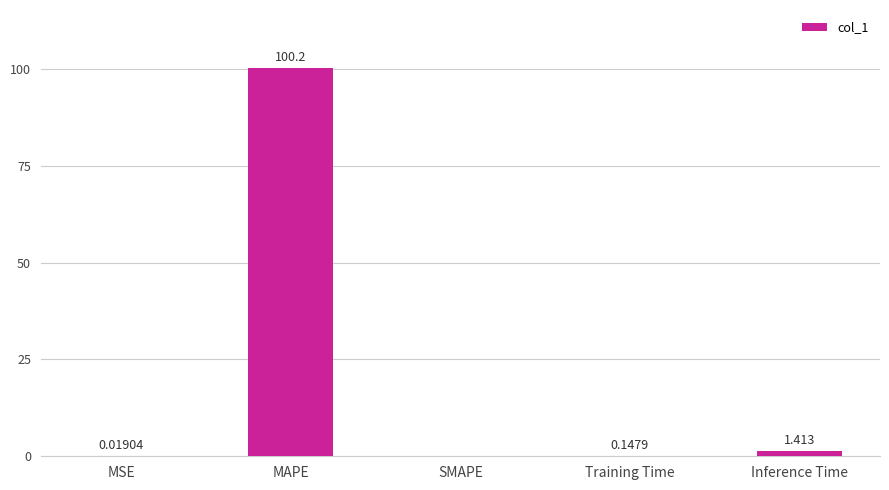

What is the maximum value shown in the chart?

100.2